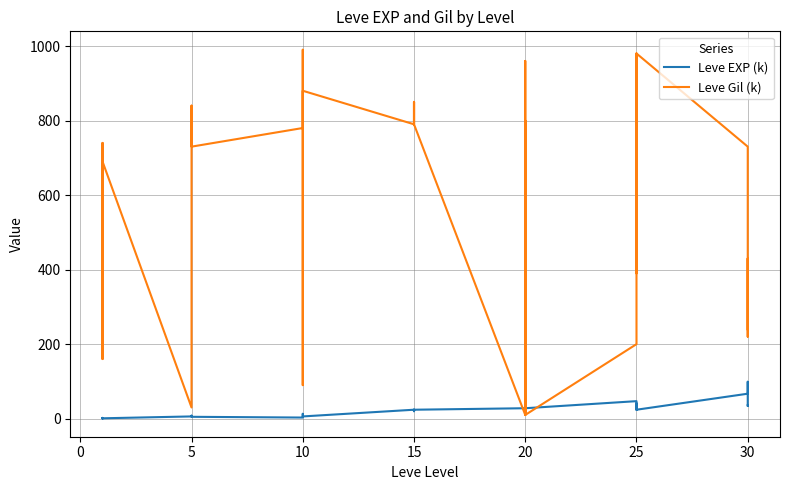

What is the value of the Leve Gil (k) point at the 35th from the left?

390